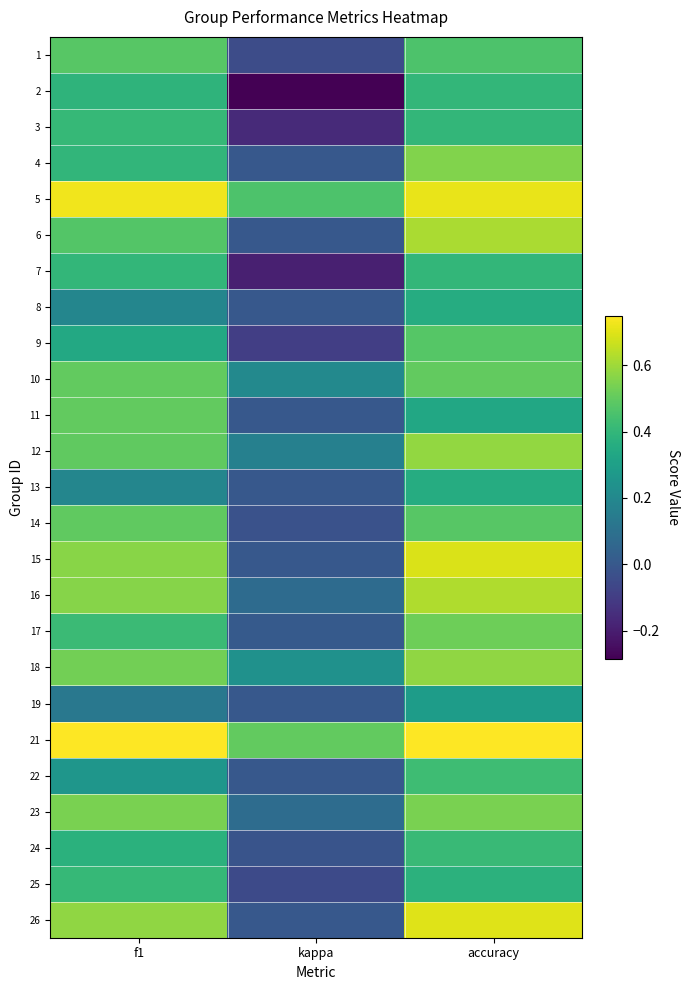

Reading left to right, list all the values displayed in this chart.

1: f1=0.5	kappa=-0.0	accuracy=0.5
2: f1=0.4	kappa=-0.3	accuracy=0.4
3: f1=0.4	kappa=-0.2	accuracy=0.4
4: f1=0.4	kappa=0.0	accuracy=0.6
5: f1=0.7	kappa=0.5	accuracy=0.7
6: f1=0.5	kappa=0.0	accuracy=0.6
7: f1=0.4	kappa=-0.2	accuracy=0.4
8: f1=0.2	kappa=0.0	accuracy=0.4
9: f1=0.3	kappa=-0.1	accuracy=0.5
10: f1=0.5	kappa=0.2	accuracy=0.5
11: f1=0.5	kappa=0.0	accuracy=0.3
12: f1=0.5	kappa=0.2	accuracy=0.6
13: f1=0.2	kappa=0.0	accuracy=0.4
14: f1=0.5	kappa=-0.0	accuracy=0.5
15: f1=0.6	kappa=0.0	accuracy=0.7
16: f1=0.6	kappa=0.1	accuracy=0.6
17: f1=0.4	kappa=0.0	accuracy=0.5
18: f1=0.5	kappa=0.2	accuracy=0.6
19: f1=0.1	kappa=0.0	accuracy=0.3
21: f1=0.7	kappa=0.5	accuracy=0.8
22: f1=0.3	kappa=0.0	accuracy=0.4
23: f1=0.5	kappa=0.1	accuracy=0.5
24: f1=0.4	kappa=-0.0	accuracy=0.4
25: f1=0.4	kappa=-0.1	accuracy=0.4
26: f1=0.6	kappa=0.0	accuracy=0.7